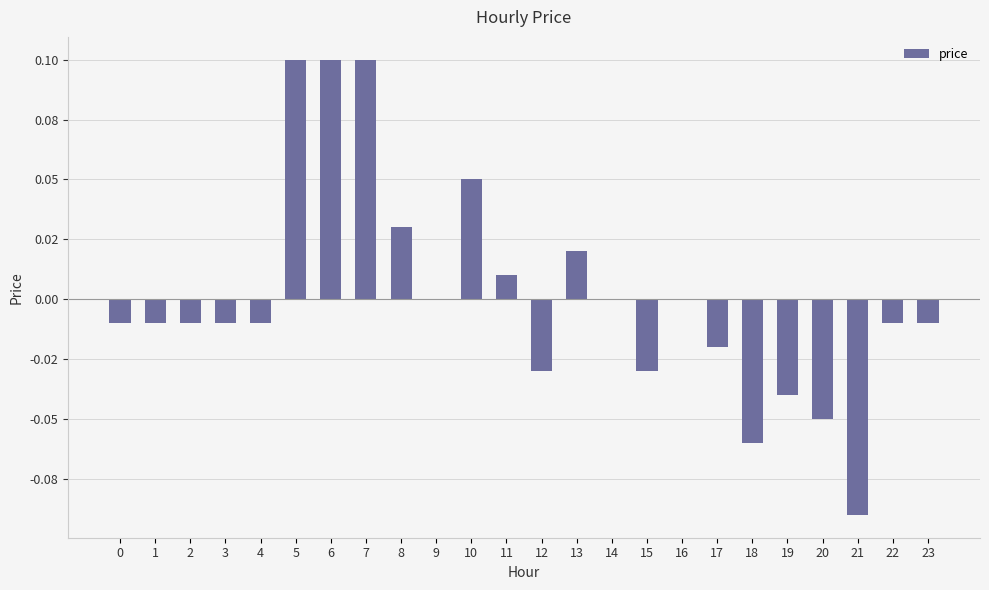

Are the bars horizontal?

No